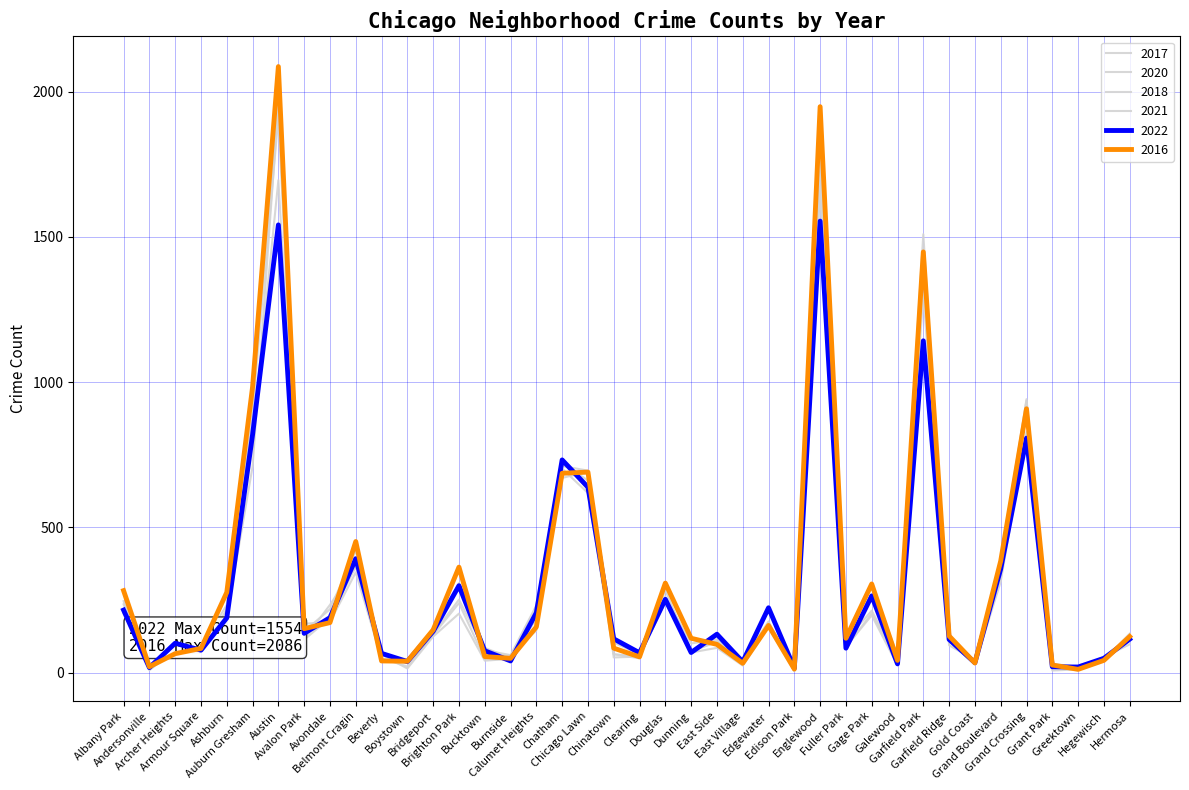

Reading left to right, extract all data points from this chart.

2017: Albany Park=235	Andersonville=17	Archer Heights=69	Armour Square=87	Ashburn=233	Auburn Gresham=978	Austin=1971	Avalon Park=142	Avondale=218	Belmont Cragin=420	Beverly=47	Boystown=33	Bridgeport=128	Brighton Park=308	Bucktown=85	Burnside=50	Calumet Heights=162	Chatham=711	Chicago Lawn=695	Chinatown=63	Clearing=49	Douglas=284	Dunning=72	East Side=108	East Village=46	Edgewater=166	Edison Park=12	Englewood=1725	Fuller Park=110	Gage Park=301	Galewood=58	Garfield Park=1401	Garfield Ridge=119	Gold Coast=31	Grand Boulevard=392	Grand Crossing=936	Grant Park=30	Greektown=20	Hegewisch=43	Hermosa=134
2022: Albany Park=215	Andersonville=17	Archer Heights=101	Armour Square=77	Ashburn=188	Auburn Gresham=819	Austin=1541	Avalon Park=135	Avondale=189	Belmont Cragin=392	Beverly=66	Boystown=38	Bridgeport=142	Brighton Park=299	Bucktown=75	Burnside=40	Calumet Heights=206	Chatham=732	Chicago Lawn=638	Chinatown=116	Clearing=68	Douglas=252	Dunning=69	East Side=132	East Village=37	Edgewater=223	Edison Park=15	Englewood=1554	Fuller Park=84	Gage Park=264	Galewood=30	Garfield Park=1142	Garfield Ridge=114	Gold Coast=34	Grand Boulevard=357	Grand Crossing=807	Grant Park=20	Greektown=19	Hegewisch=49	Hermosa=115
2016: Albany Park=282	Andersonville=20	Archer Heights=65	Armour Square=83	Ashburn=276	Auburn Gresham=983	Austin=2086	Avalon Park=151	Avondale=172	Belmont Cragin=451	Beverly=40	Boystown=39	Bridgeport=147	Brighton Park=363	Bucktown=55	Burnside=49	Calumet Heights=157	Chatham=686	Chicago Lawn=690	Chinatown=84	Clearing=54	Douglas=308	Dunning=118	East Side=97	East Village=32	Edgewater=162	Edison Park=12	Englewood=1948	Fuller Park=118	Gage Park=305	Galewood=42	Garfield Park=1448	Garfield Ridge=126	Gold Coast=33	Grand Boulevard=384	Grand Crossing=908	Grant Park=26	Greektown=11	Hegewisch=42	Hermosa=124
2020: Albany Park=246	Andersonville=8	Archer Heights=78	Armour Square=70	Ashburn=193	Auburn Gresham=709	Austin=1959	Avalon Park=113	Avondale=188	Belmont Cragin=365	Beverly=62	Boystown=14	Bridgeport=124	Brighton Park=203	Bucktown=41	Burnside=47	Calumet Heights=185	Chatham=702	Chicago Lawn=618	Chinatown=63	Clearing=56	Douglas=242	Dunning=69	East Side=85	East Village=24	Edgewater=157	Edison Park=5	Englewood=1801	Fuller Park=112	Gage Park=213	Galewood=43	Garfield Park=1427	Garfield Ridge=109	Gold Coast=28	Grand Boulevard=313	Grand Crossing=828	Grant Park=7	Greektown=11	Hegewisch=46	Hermosa=114
2018: Albany Park=281	Andersonville=19	Archer Heights=69	Armour Square=69	Ashburn=218	Auburn Gresham=898	Austin=1912	Avalon Park=115	Avondale=233	Belmont Cragin=368	Beverly=41	Boystown=34	Bridgeport=129	Brighton Park=239	Bucktown=47	Burnside=60	Calumet Heights=145	Chatham=670	Chicago Lawn=691	Chinatown=52	Clearing=55	Douglas=246	Dunning=74	East Side=105	East Village=26	Edgewater=164	Edison Park=9	Englewood=1672	Fuller Park=87	Gage Park=204	Galewood=41	Garfield Park=1509	Garfield Ridge=94	Gold Coast=43	Grand Boulevard=388	Grand Crossing=794	Grant Park=15	Greektown=24	Hegewisch=49	Hermosa=117
2021: Albany Park=203	Andersonville=25	Archer Heights=94	Armour Square=79	Ashburn=170	Auburn Gresham=811	Austin=1695	Avalon Park=168	Avondale=174	Belmont Cragin=345	Beverly=49	Boystown=21	Bridgeport=134	Brighton Park=251	Bucktown=77	Burnside=60	Calumet Heights=231	Chatham=722	Chicago Lawn=661	Chinatown=103	Clearing=63	Douglas=262	Dunning=100	East Side=114	East Village=43	Edgewater=176	Edison Park=6	Englewood=1659	Fuller Park=89	Gage Park=197	Galewood=25	Garfield Park=1304	Garfield Ridge=123	Gold Coast=31	Grand Boulevard=363	Grand Crossing=941	Grant Park=15	Greektown=14	Hegewisch=54	Hermosa=97